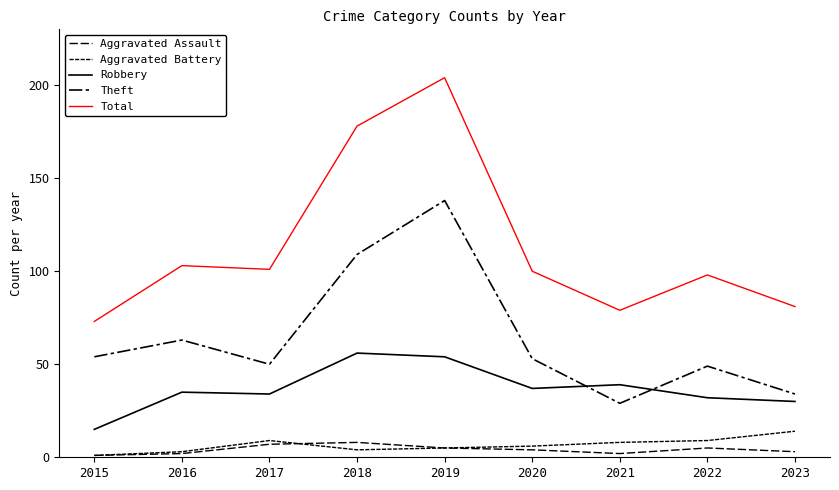

Does the chart display data point markers on the line(s)?

No